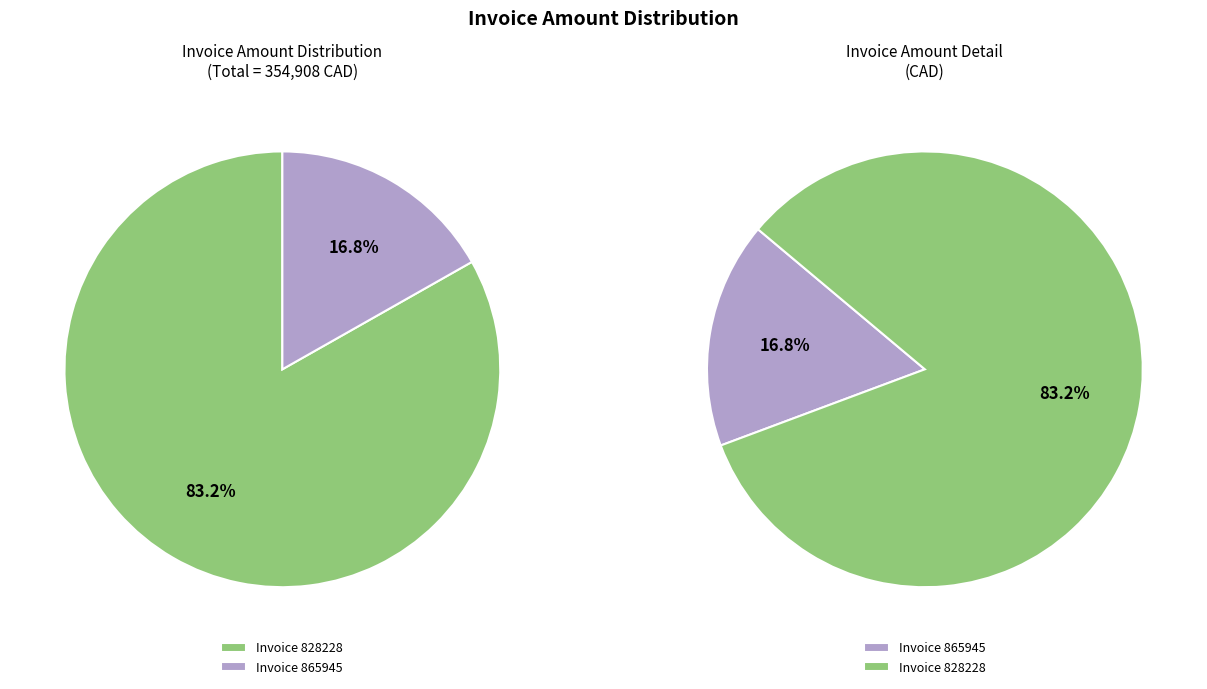

Is it true that 828228 is 75% of the pie?

False